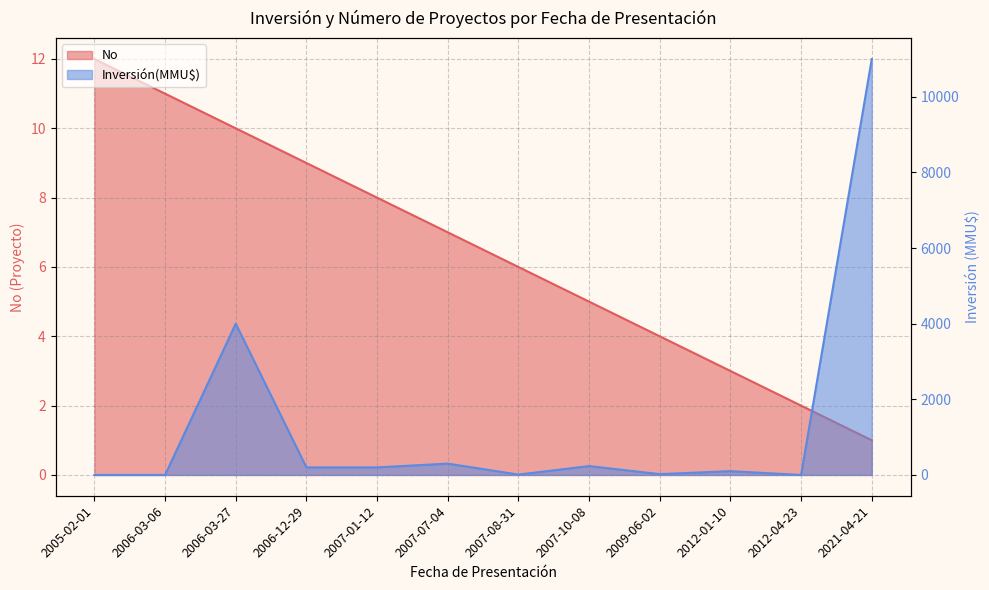

What is the label of the 11th point from the left?

2012-04-23